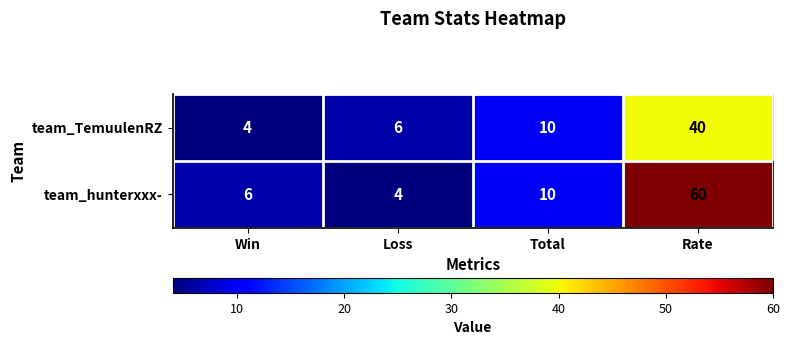

What is the sum of all team_TemuulenRZ values?

60